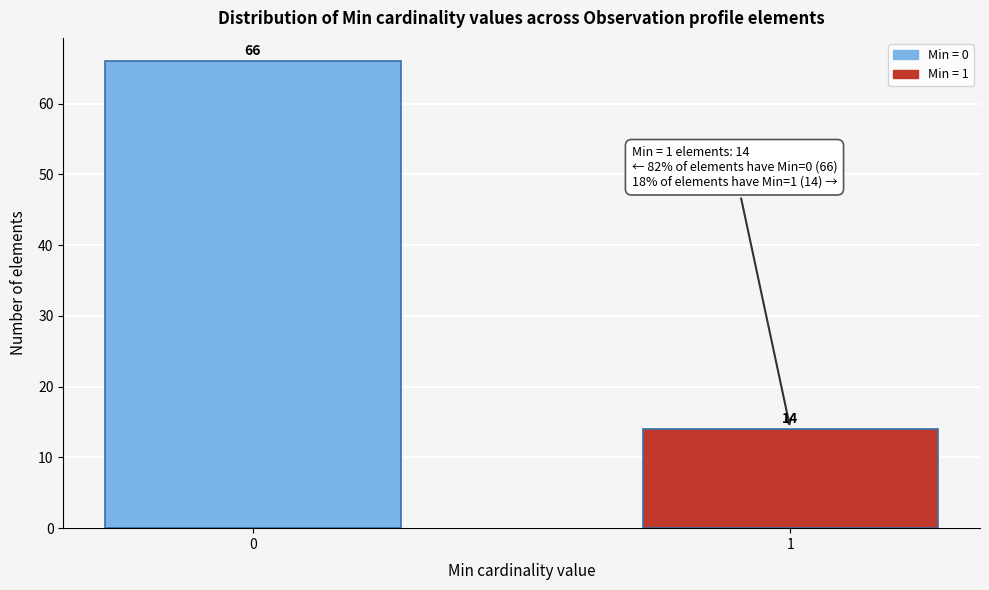

Reading left to right, list all the values displayed in this chart.

66	14